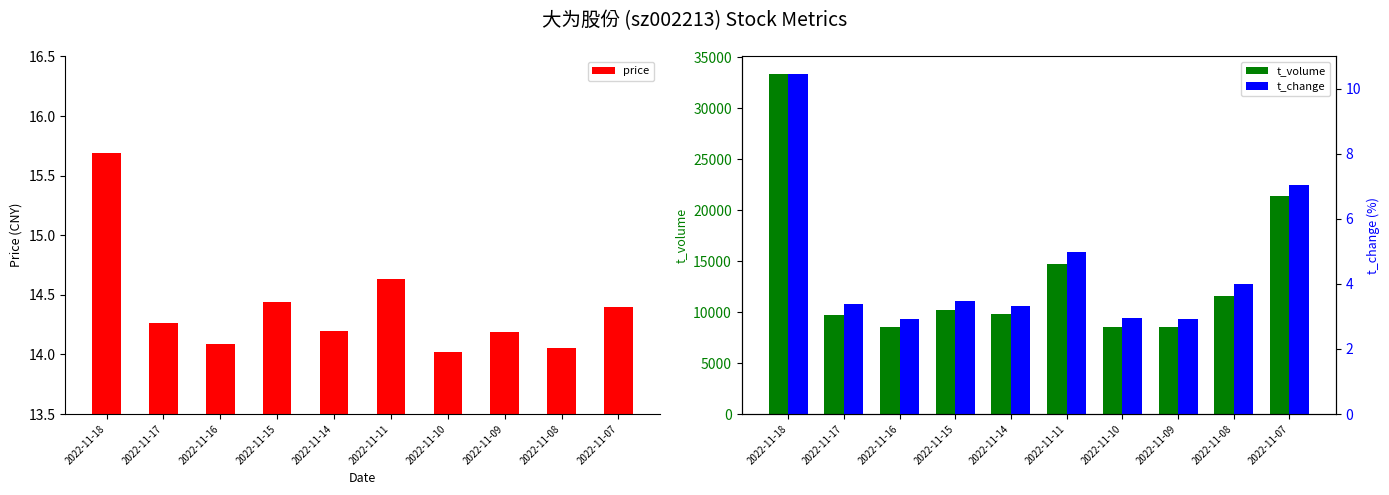

What is the difference between the maximum and minimum values in the price series?

1.7